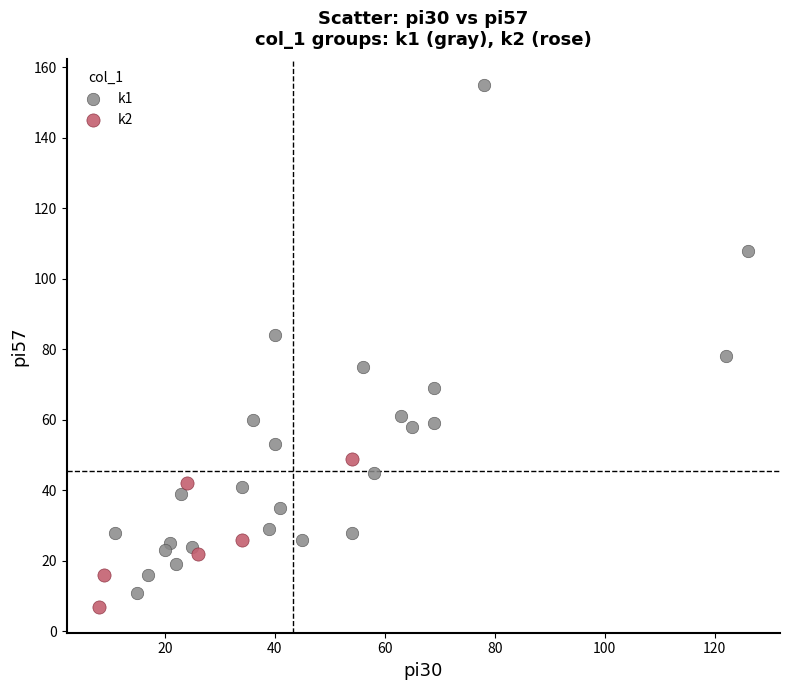

Which series has the largest Y range (max minus min)?

k1